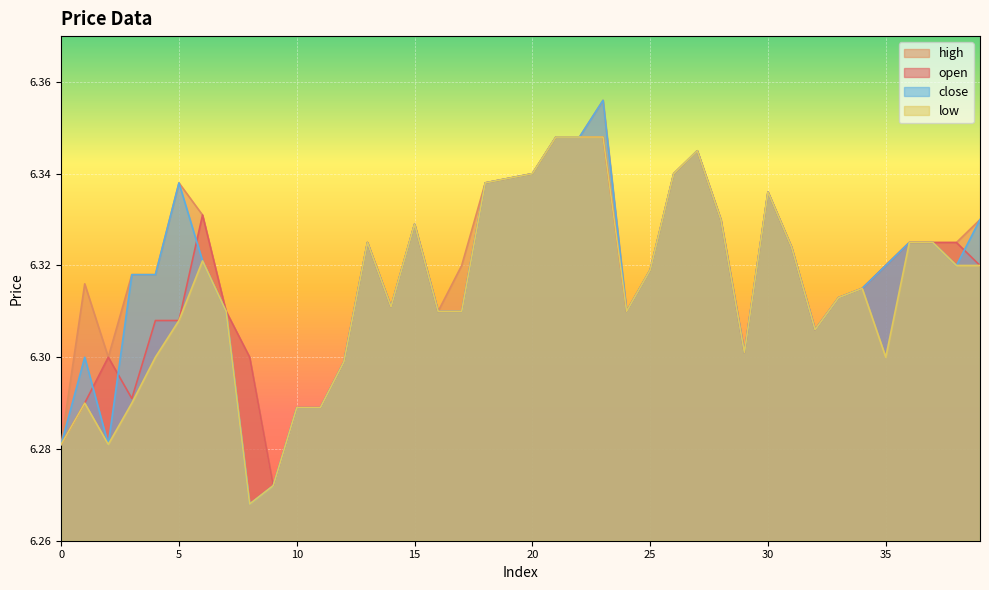

At how many categories does at least one series exceed 6?

40